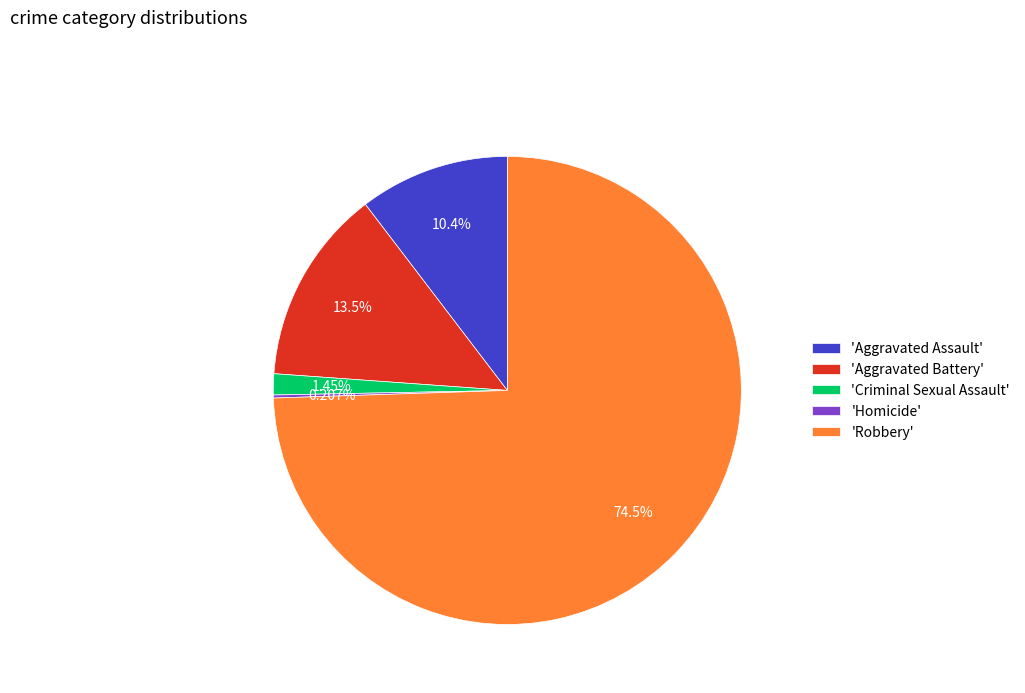

What is the largest slice in the pie chart?

'Robbery'